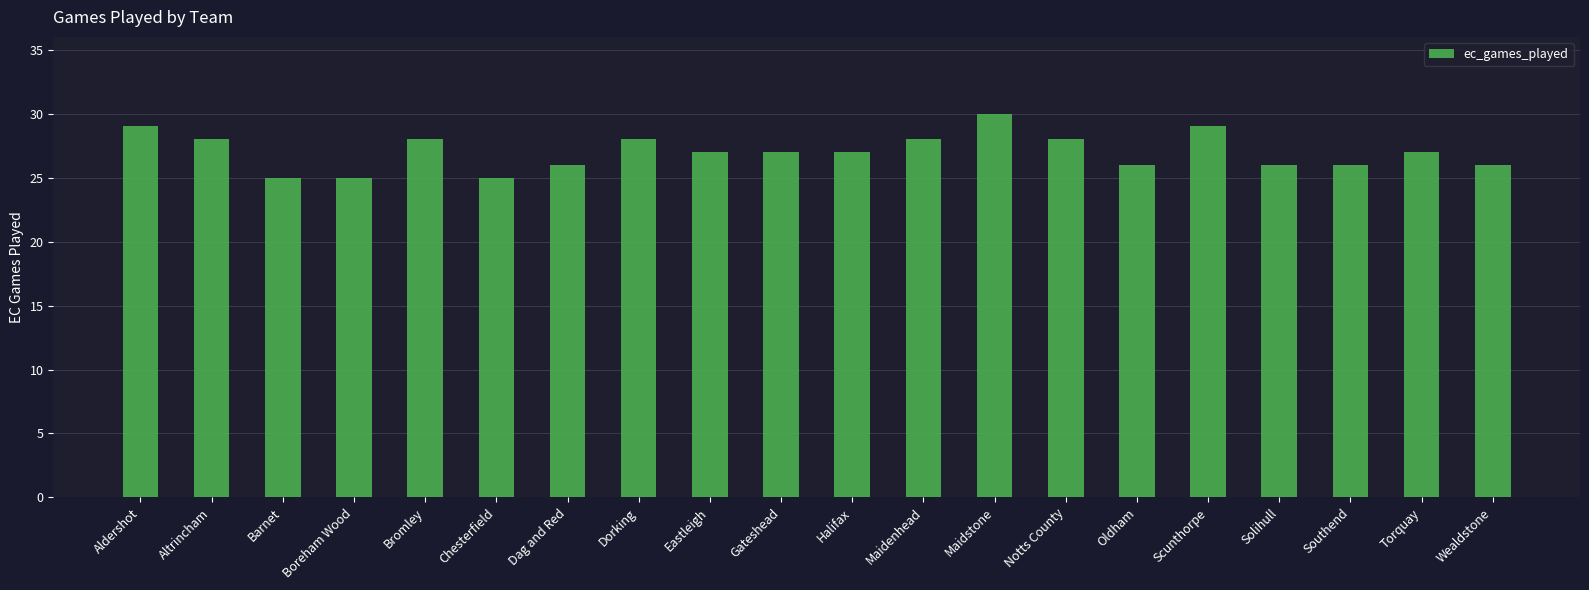

What is the sum of all values?

541